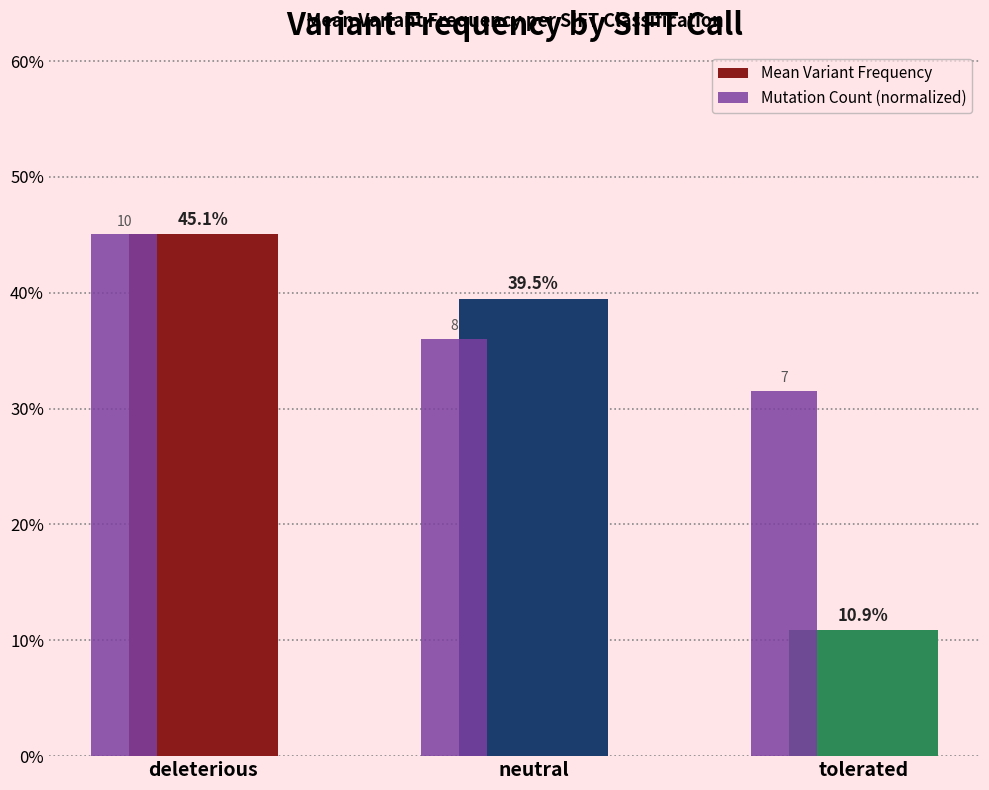

True or false: Mean Variant Frequency has a value of 0.5 at deleterious.

True